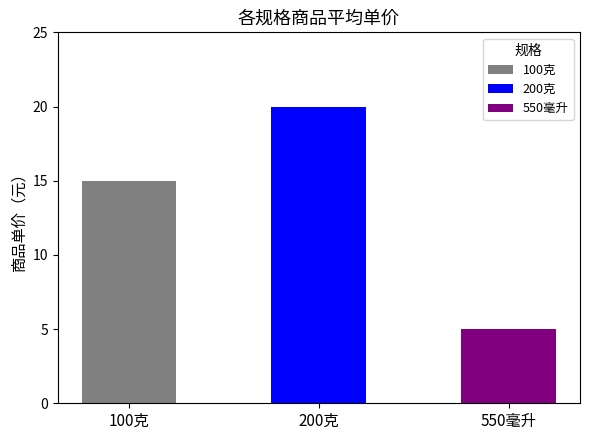

Rank the categories by value from highest to lowest.

200克, 100克, 550毫升